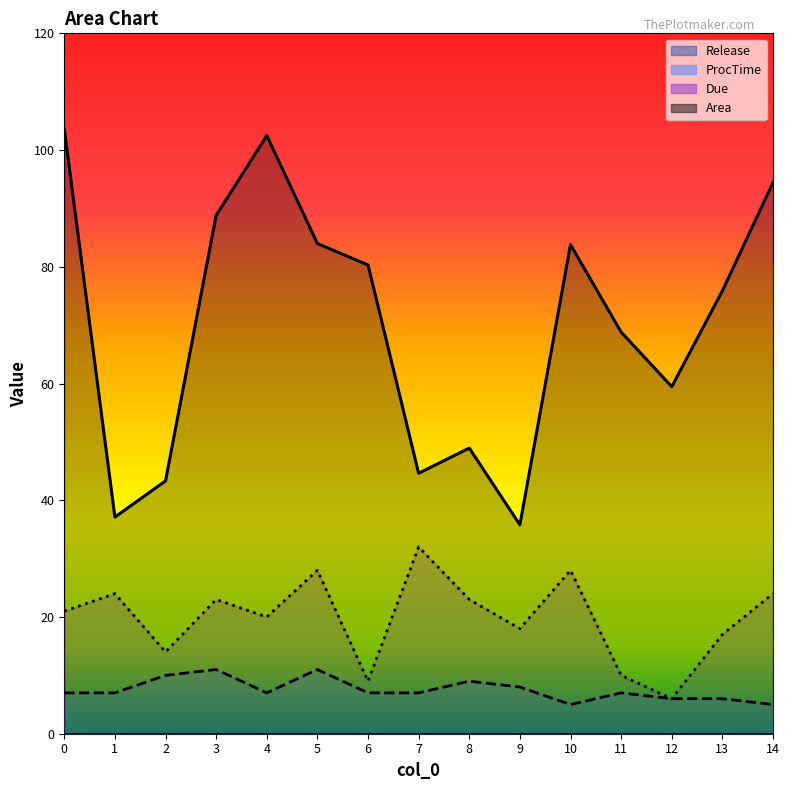

How many values in the Area series are below 75?

7